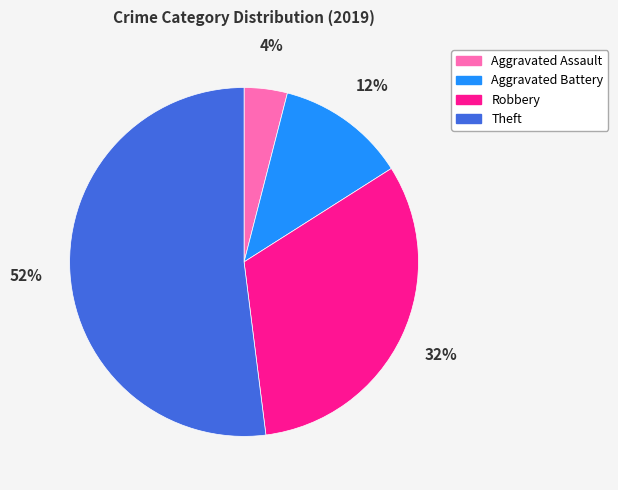

Do Theft and Aggravated Battery together represent more than half of the pie?

Yes